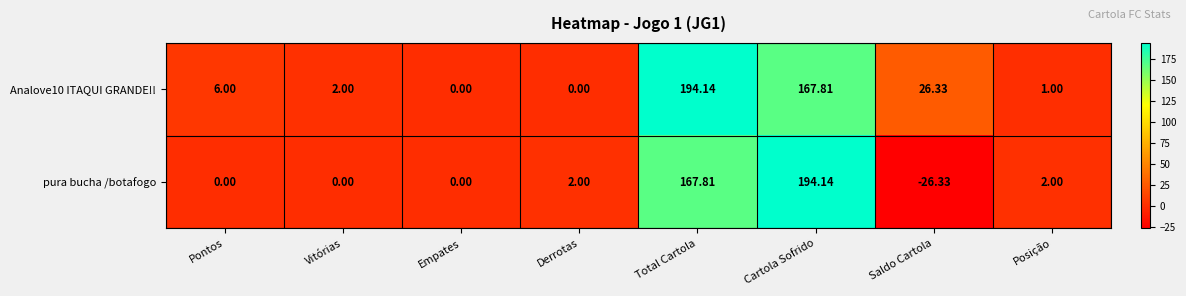

Between Empates and Cartola Sofrido, which series saw the biggest shift?

pura bucha /botafogo